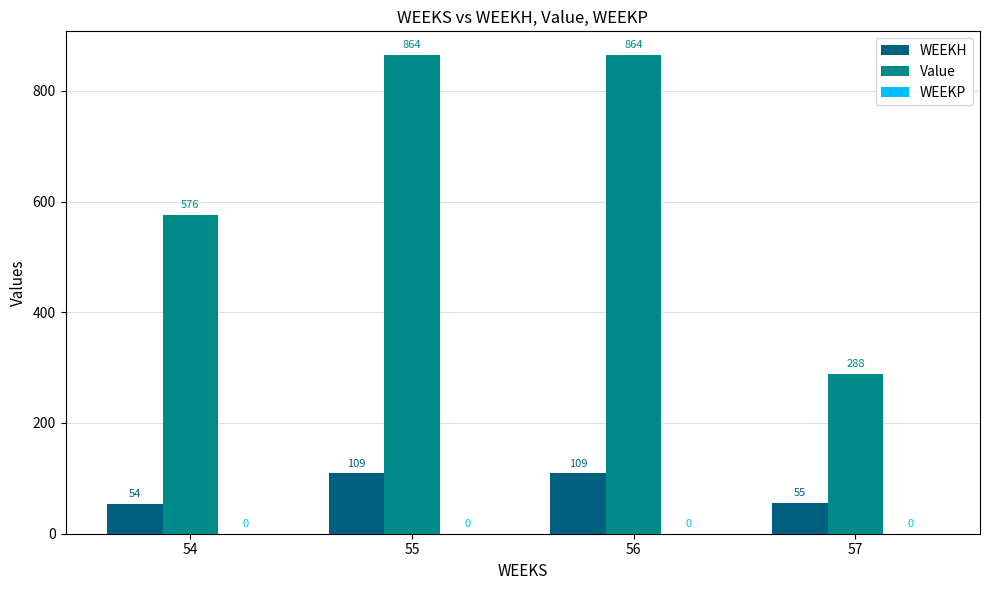

The value of Value at 55 is 864.2. True or false?

True